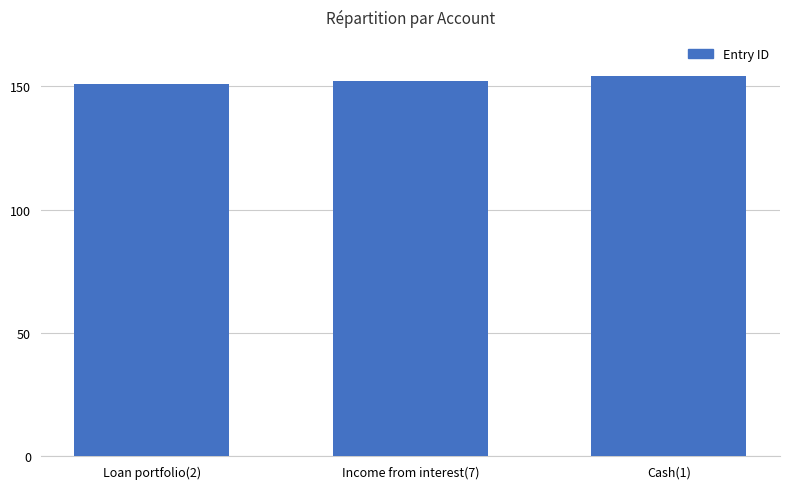

What is the ratio of the value at Income from interest(7) to the value at Cash(1)?

1.0